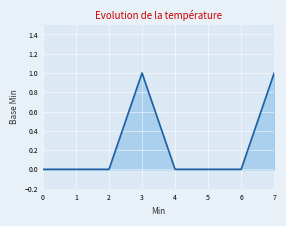

How many series are shown in this chart?

1